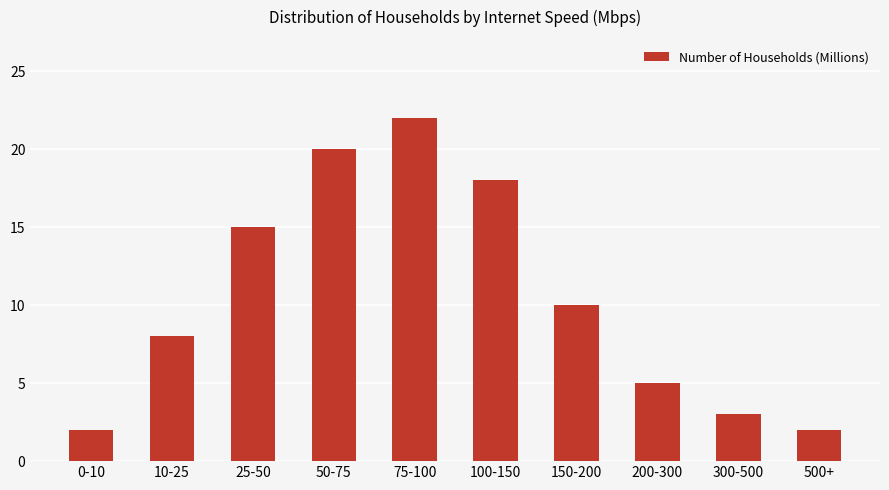

What is the value of the 4th bar from the left?

20